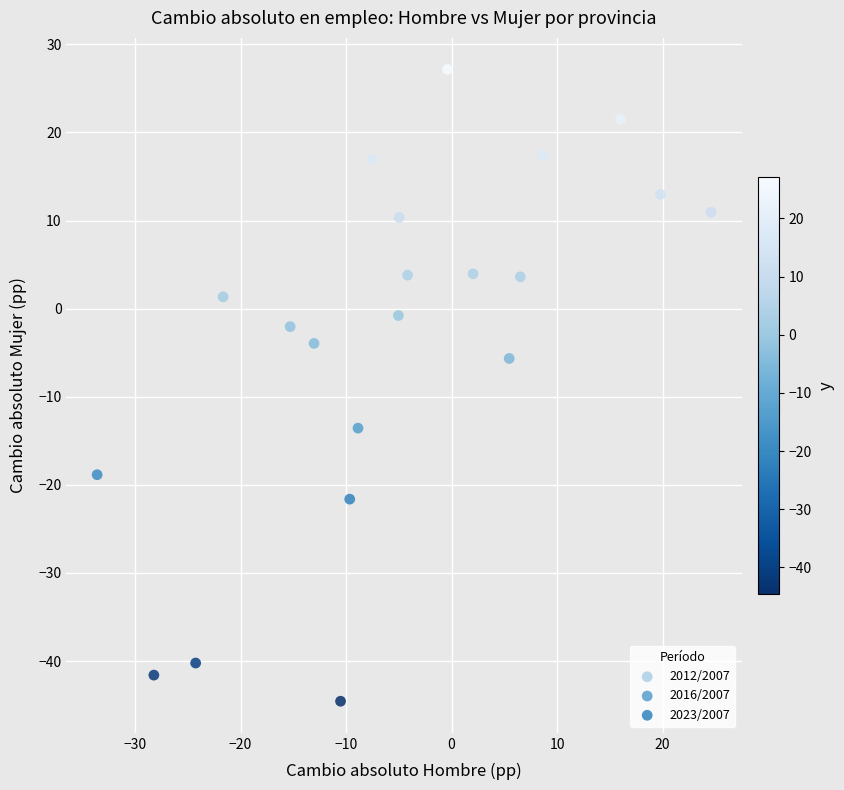

Which series contains the highest Y value?

2023/2007